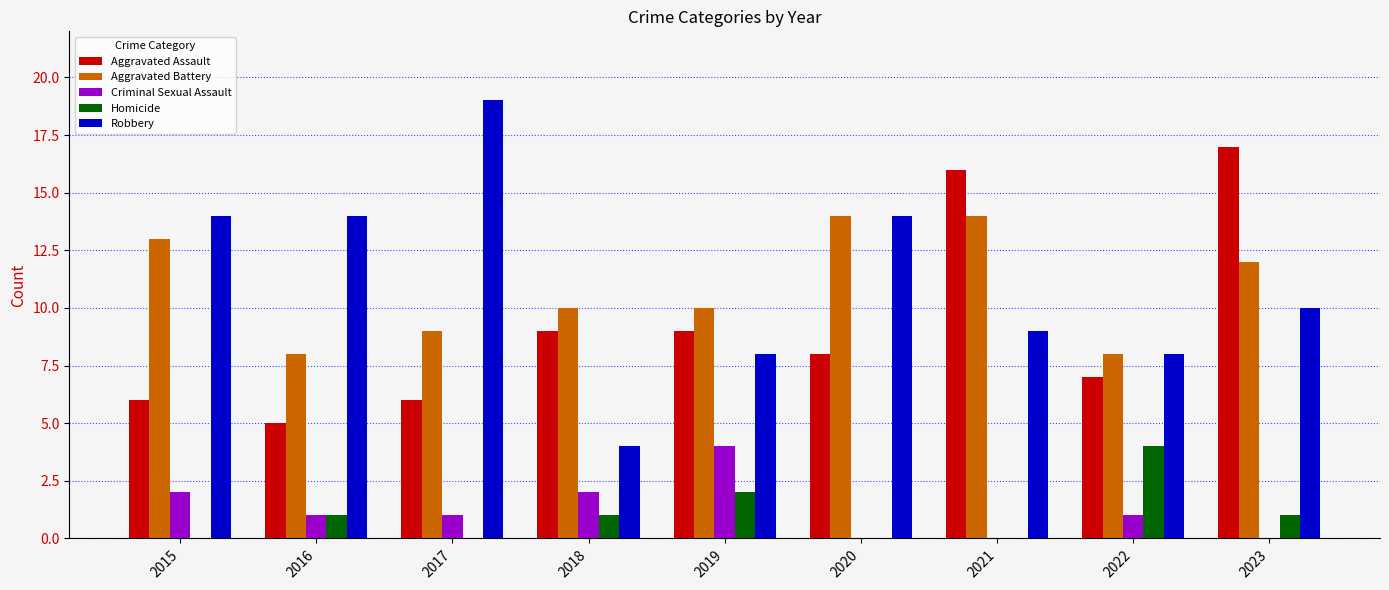

What is the sum of all Robbery values?

100